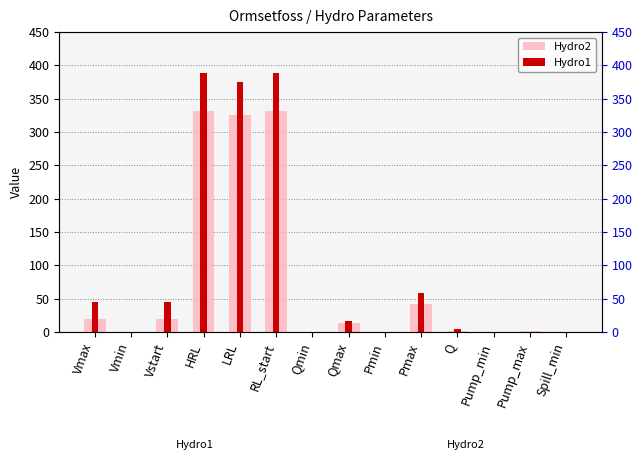

What is the greatest value displayed?

389.0